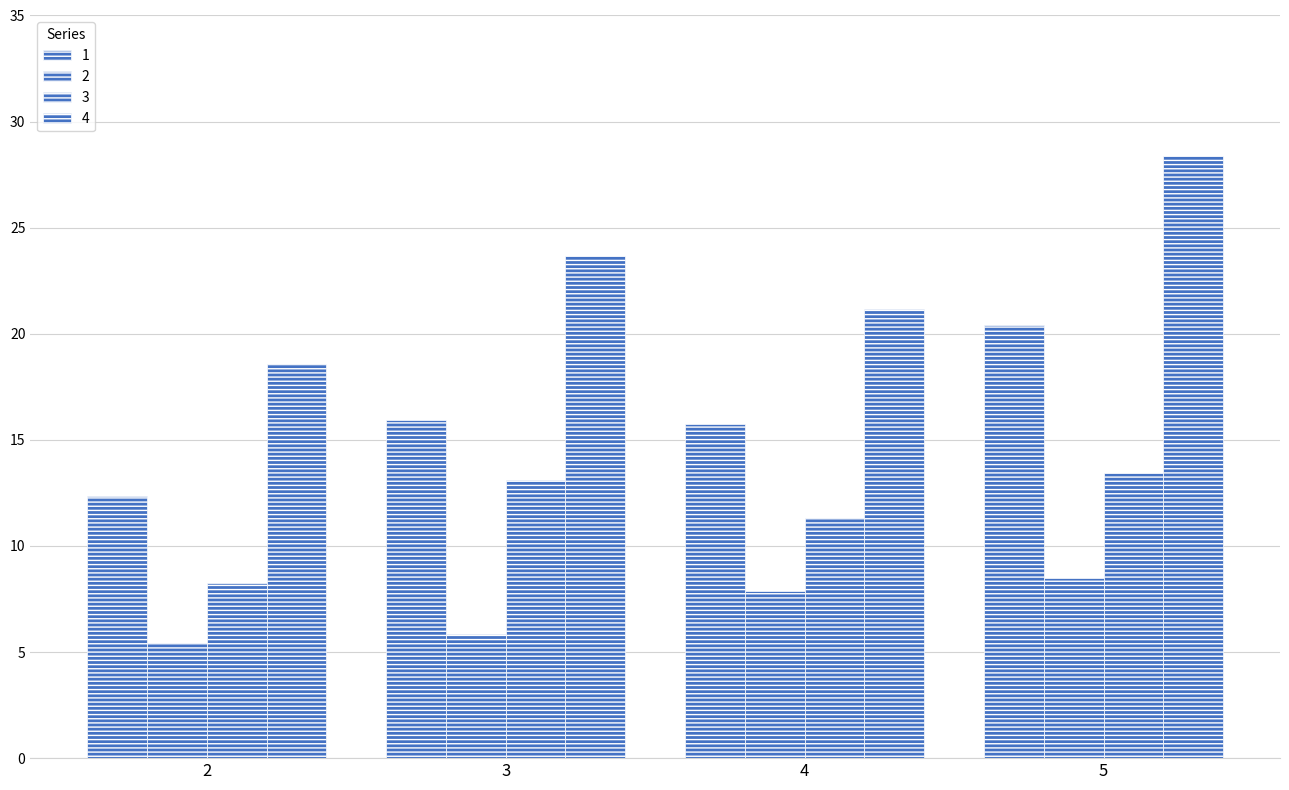

How many data points in 3 are above 13?

2